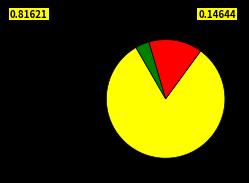

Is there a majority slice in this chart?

Yes